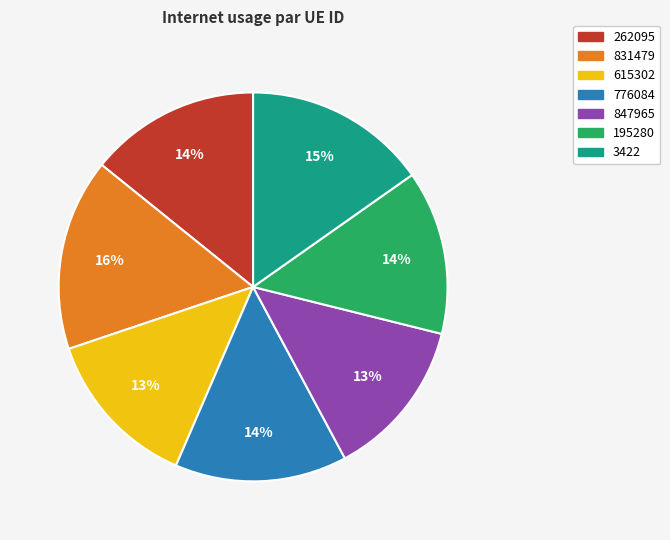

To the nearest percent, what is the difference between the largest and smallest slice percentages?

3%